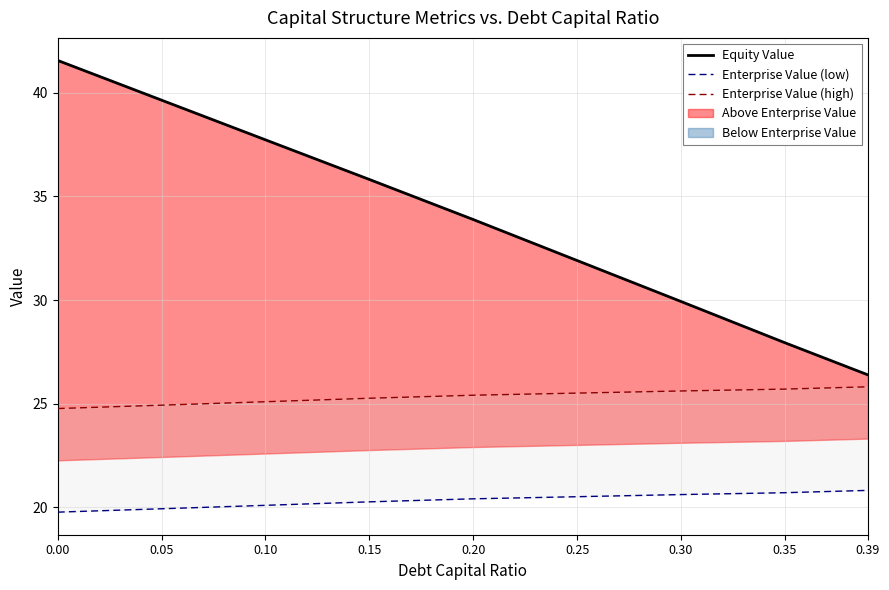

What is the average value of the Enterprise Value (high) series?

25.3